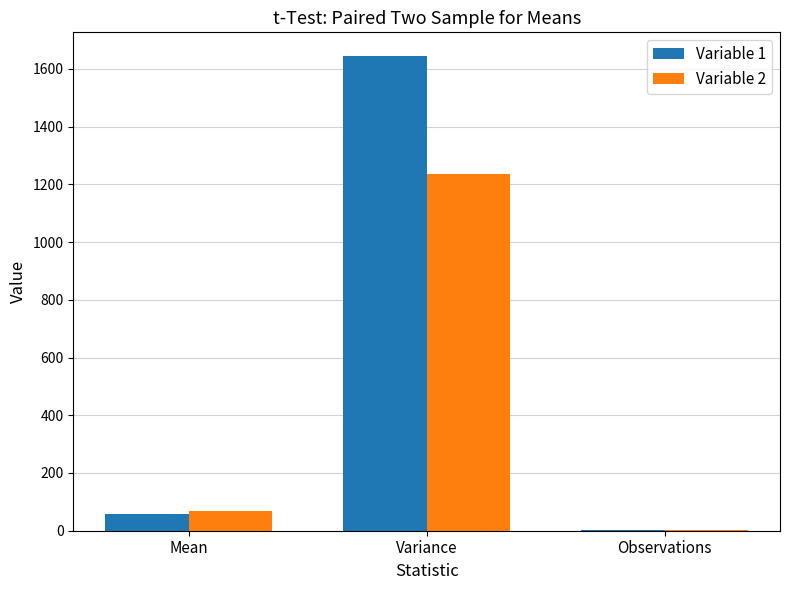

At which label does Variable 1 reach its peak?

Variance